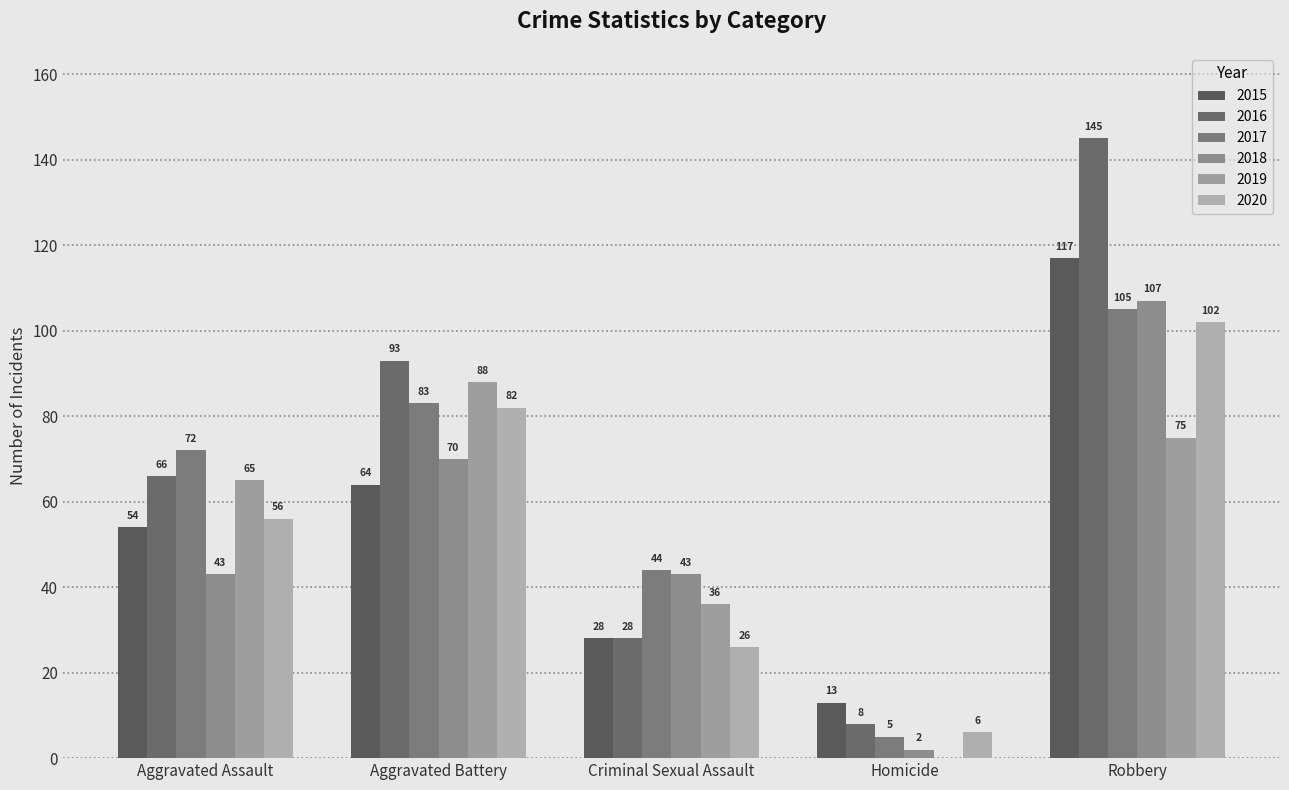

Is it true that 2020 equals 26 at Criminal Sexual Assault?

True